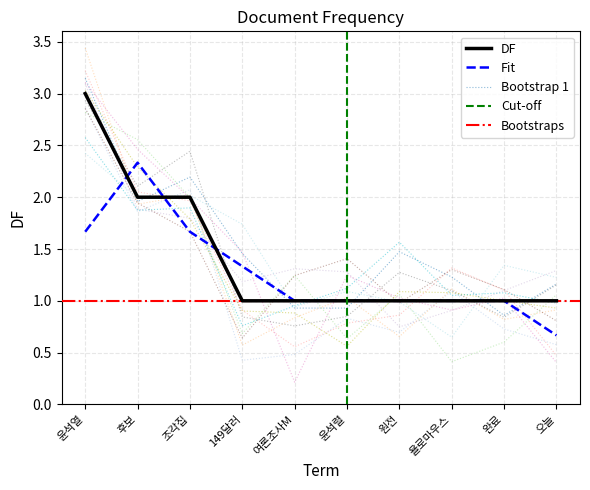

What is the label of the 4th point from the left?

149달러